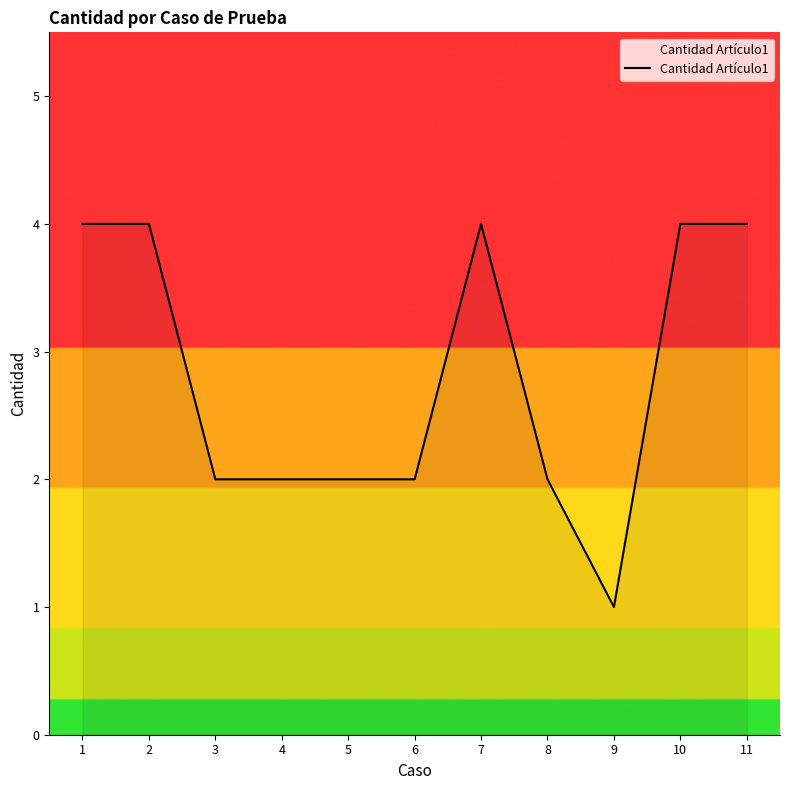

How many values are between 2 and 4?

10